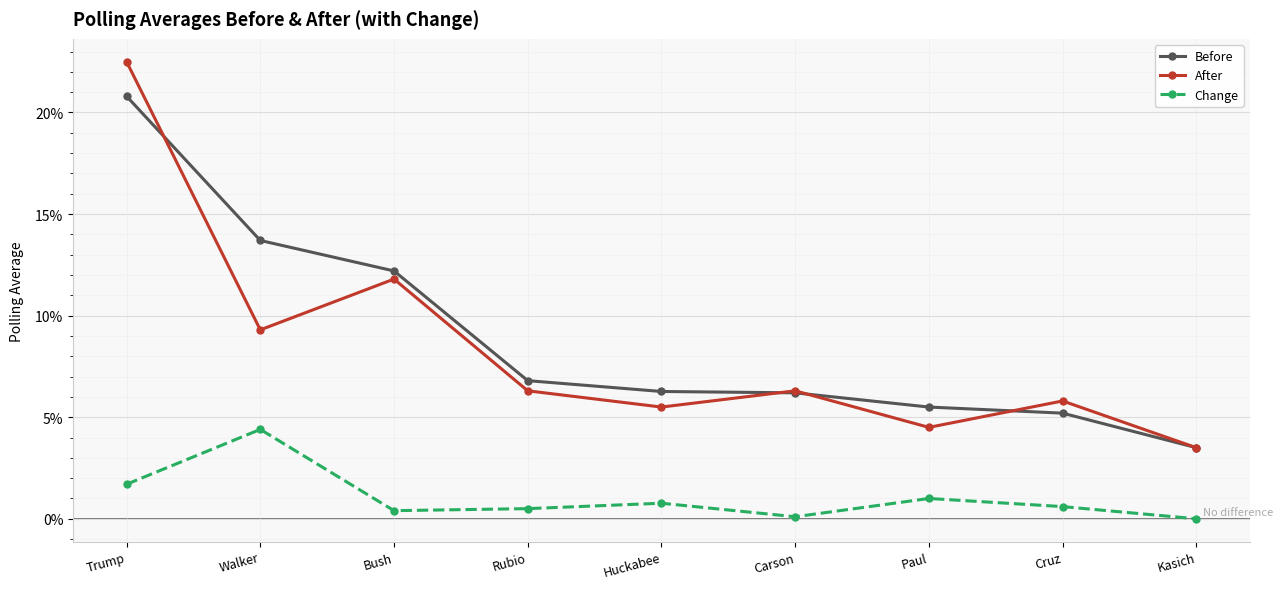

What is the label of the 1st point from the left?

Trump